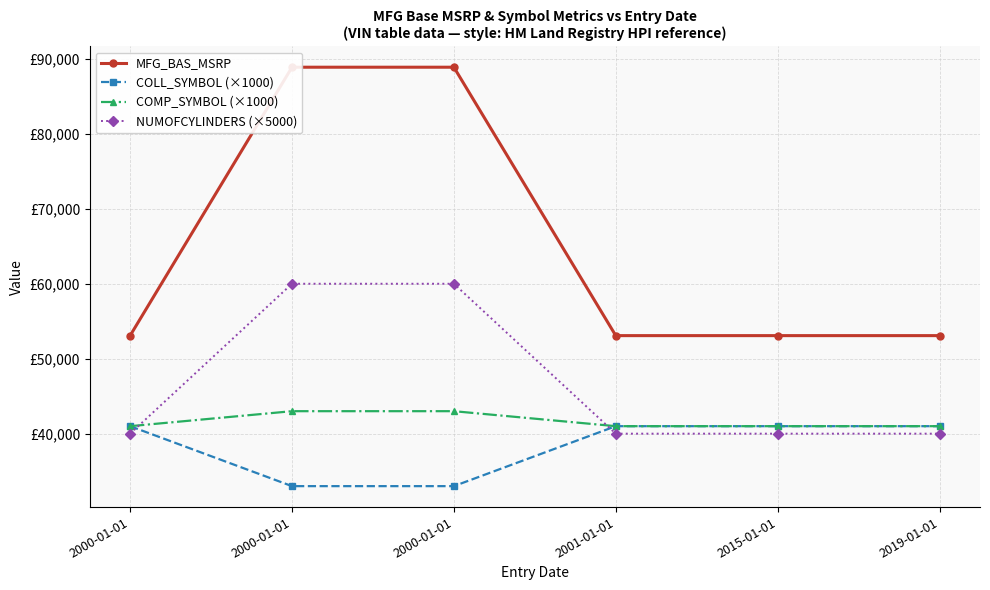

List the series in order of their peak value, lowest first.

COLL_SYMBOL (×1000), COMP_SYMBOL (×1000), NUMOFCYLINDERS (×5000), MFG_BAS_MSRP